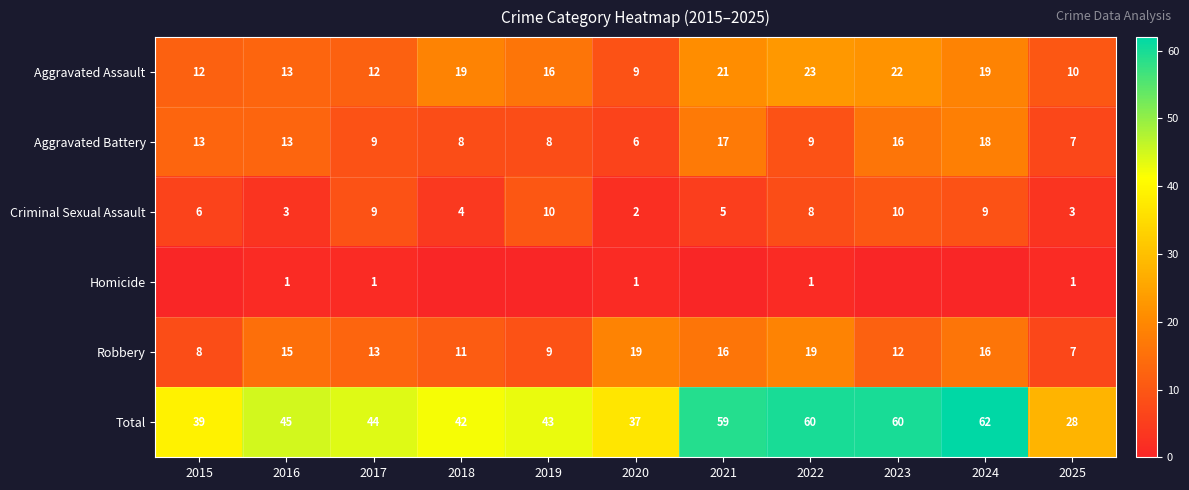

What is the sum of the Aggravated Battery values at 2025 and 2016?

20